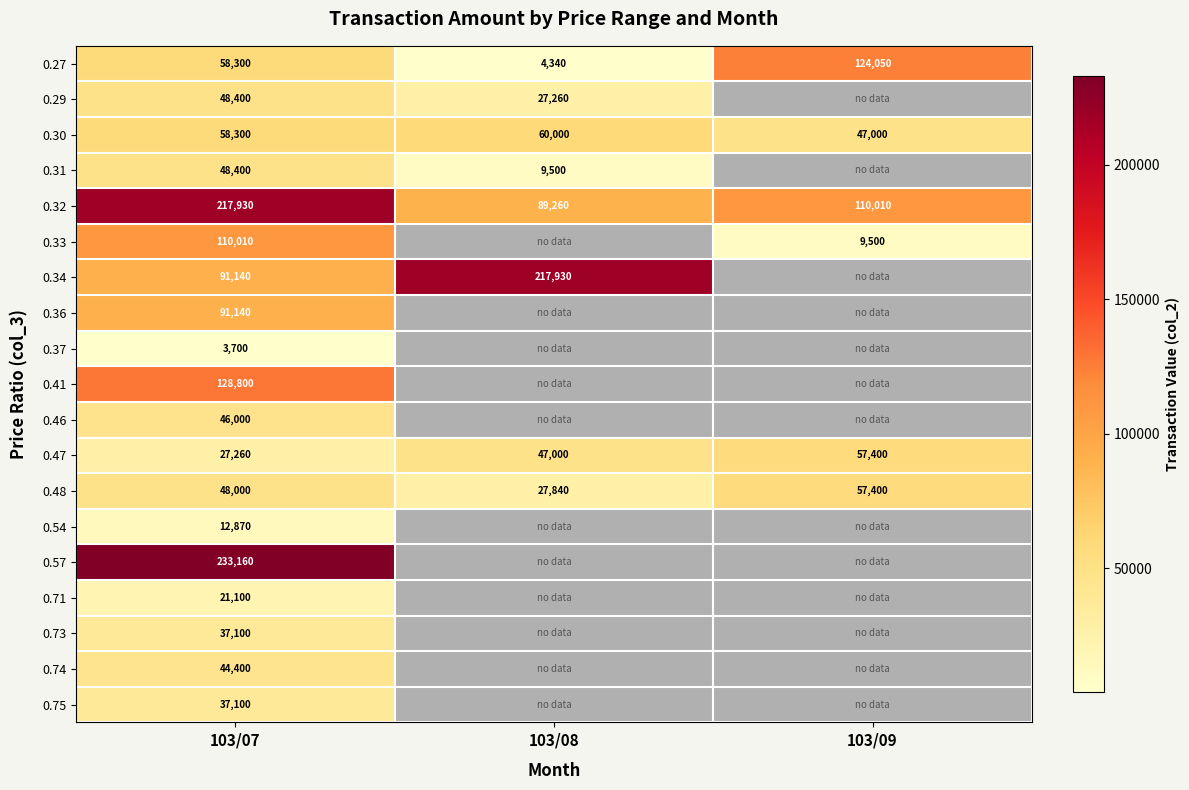

What is the difference between the maximum and second lowest values in the 0.30 series?

1700